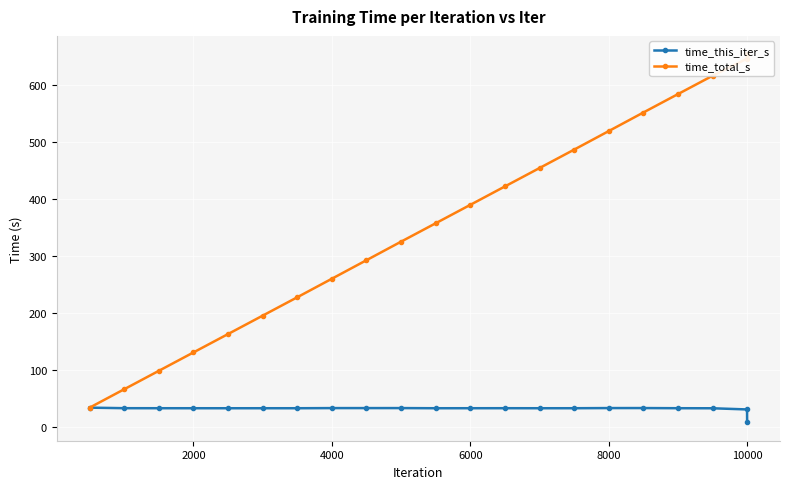

What is the difference between the maximum and minimum values in the time_this_iter_s series?

25.8